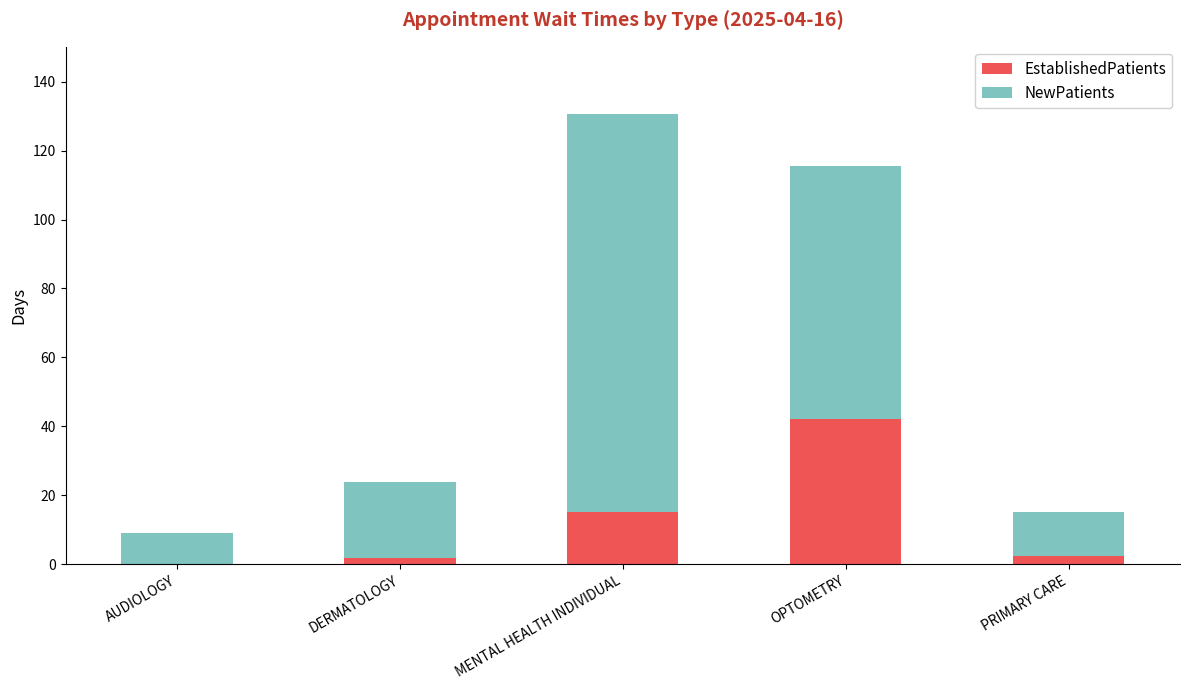

What is the sum of all EstablishedPatients values?

61.8